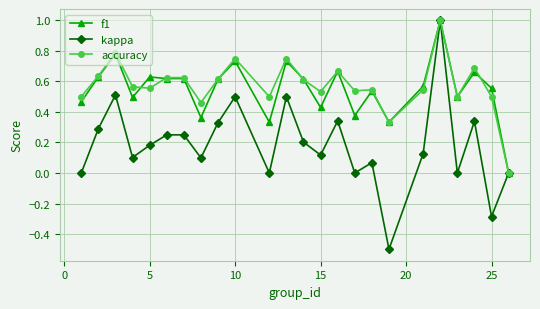

Is this an area chart (filled region under the line)?

No